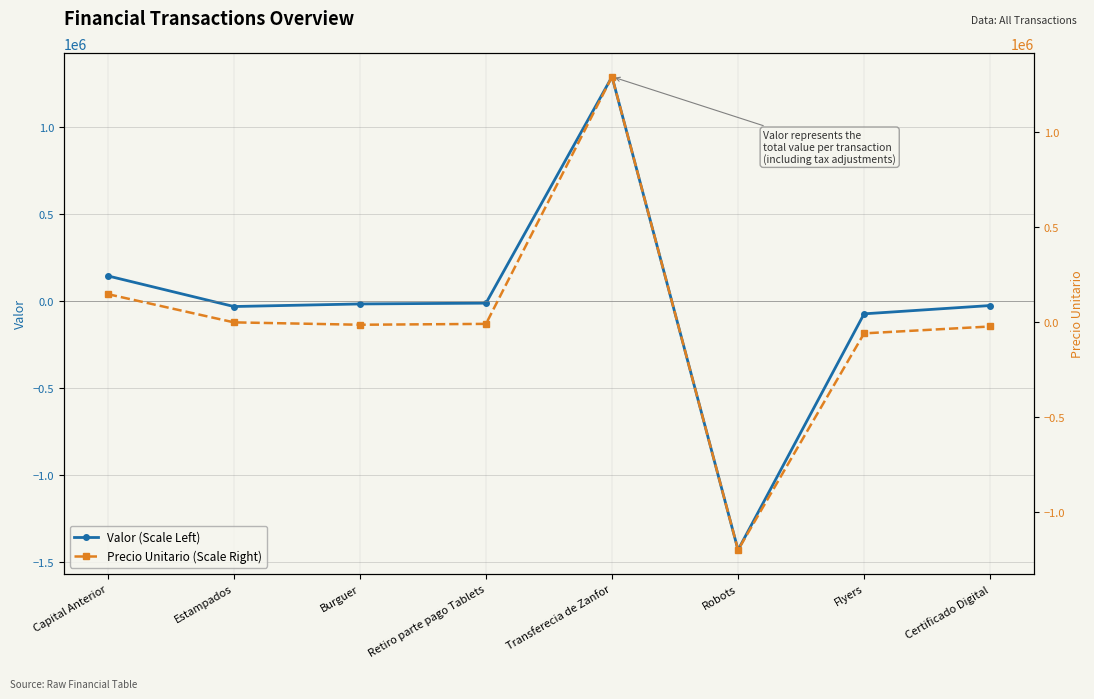

What is the difference between the Precio Unitario (Scale Right) values at Certificado Digital and Flyers?

36247.0